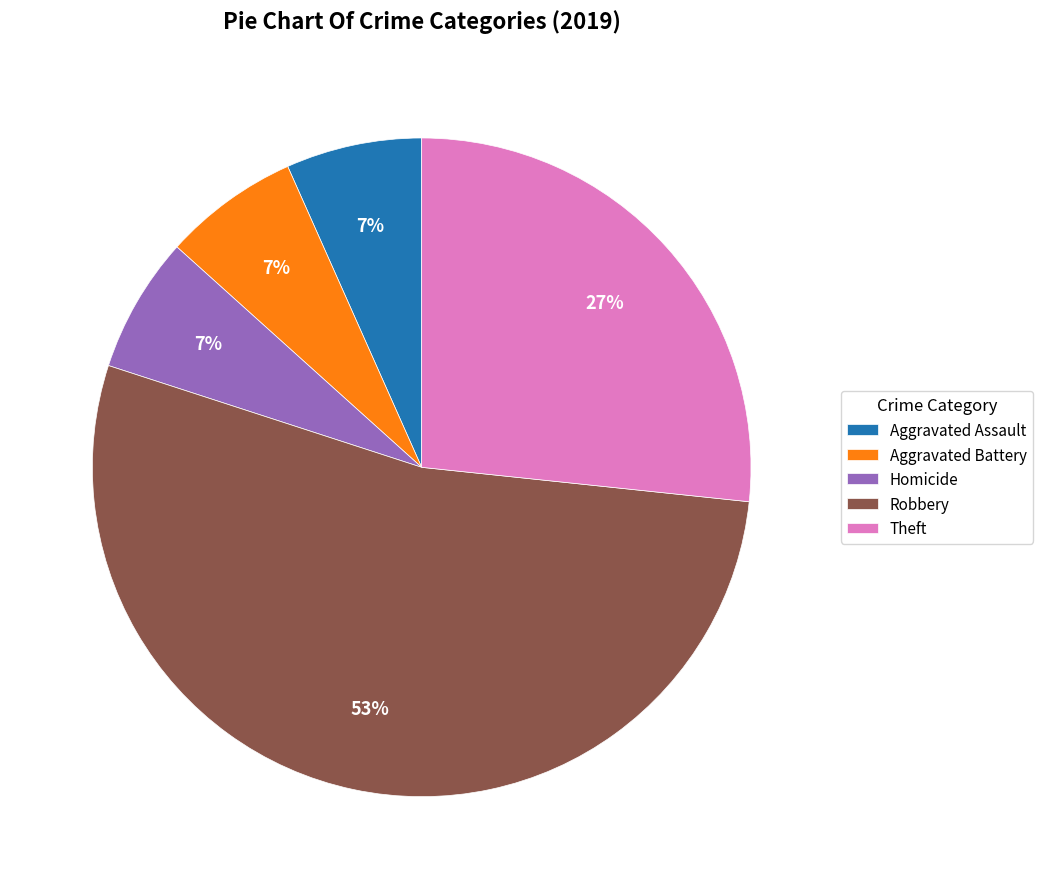

To the nearest percent, what is the average slice percentage?

20%